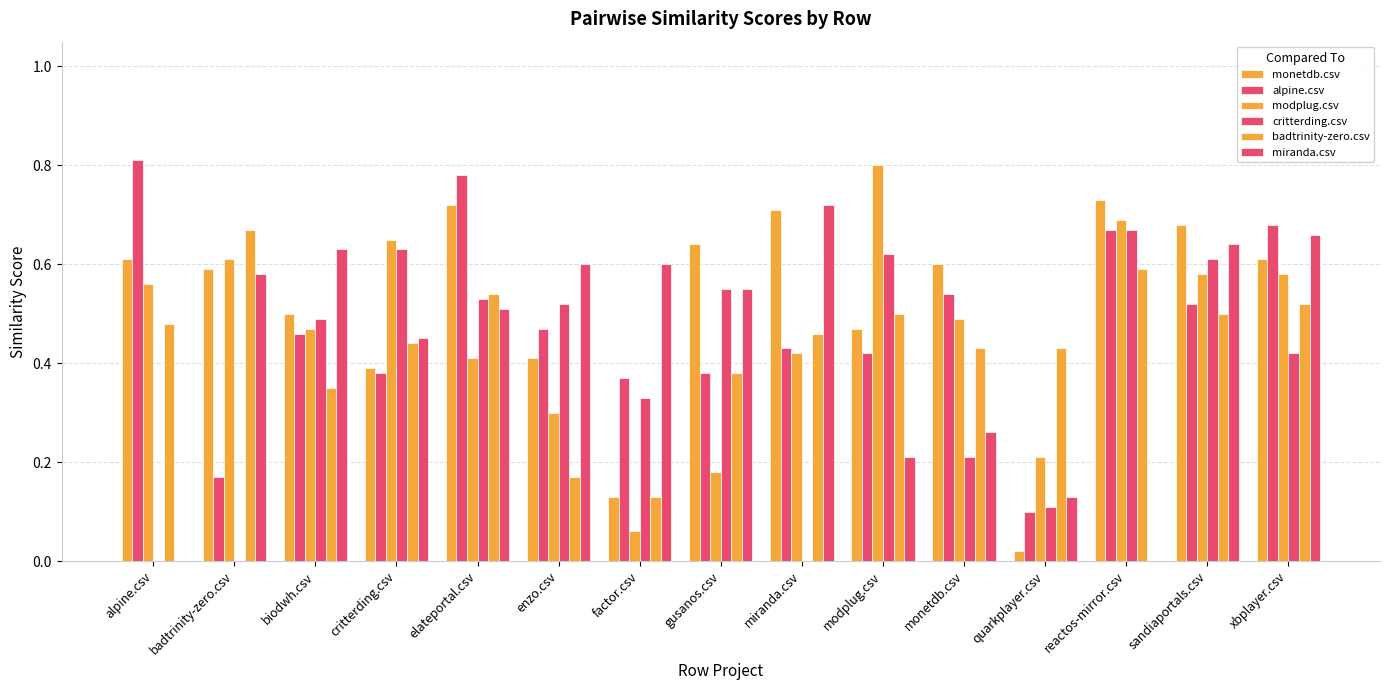

Where is critterding.csv nearest to the value 0?

alpine.csv